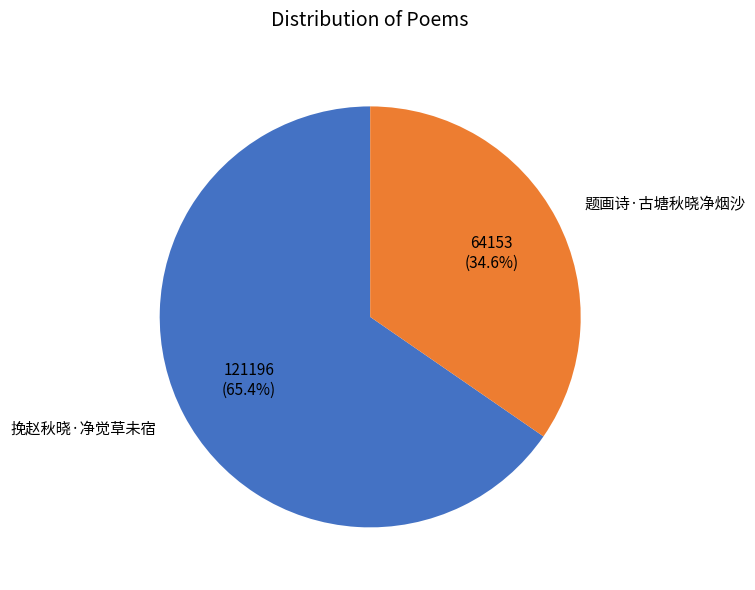

Does 挽赵秋晓·净觉草未宿 represent more than half of the total?

Yes